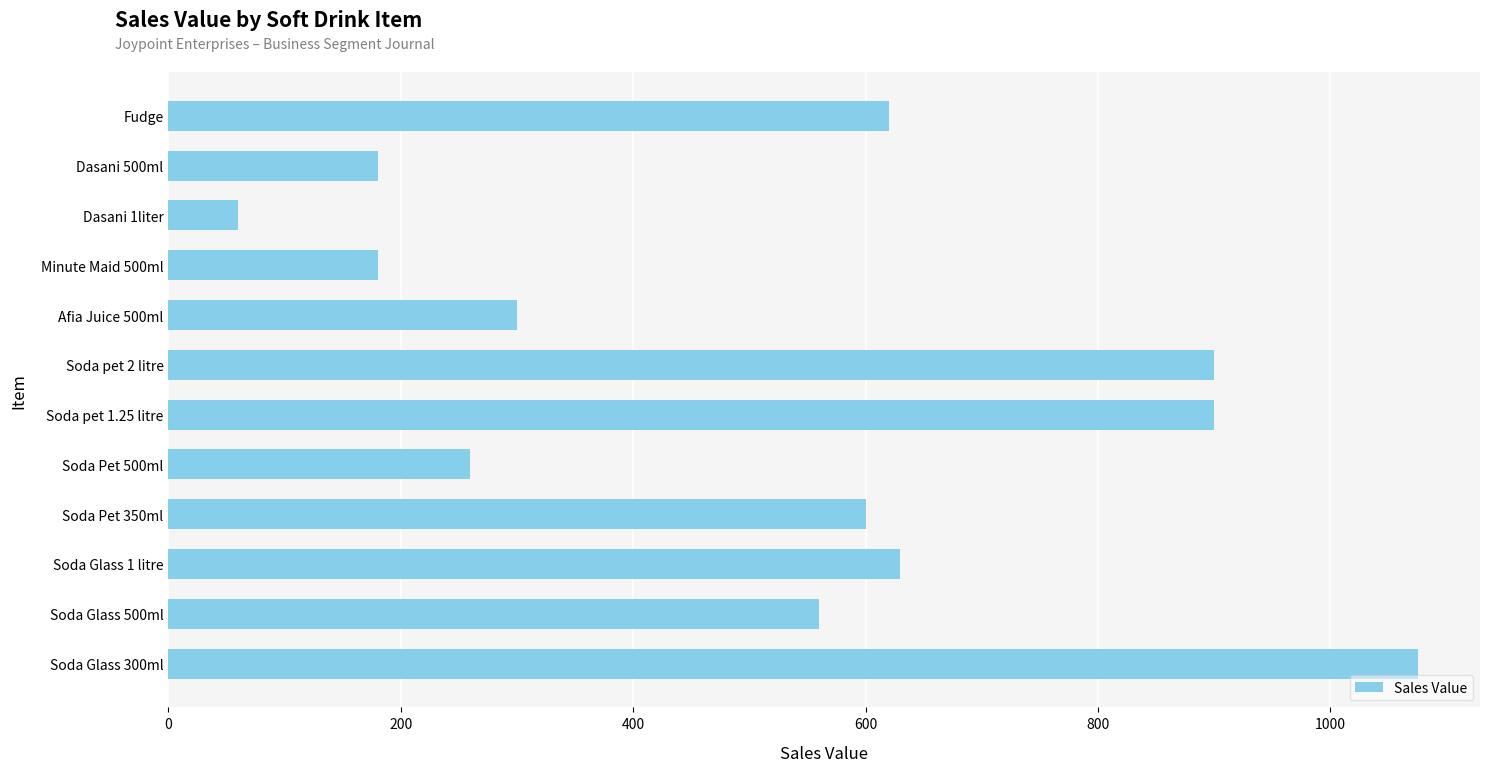

What is the change in value from Soda pet 1.25 litre to Dasani 1liter?

-840